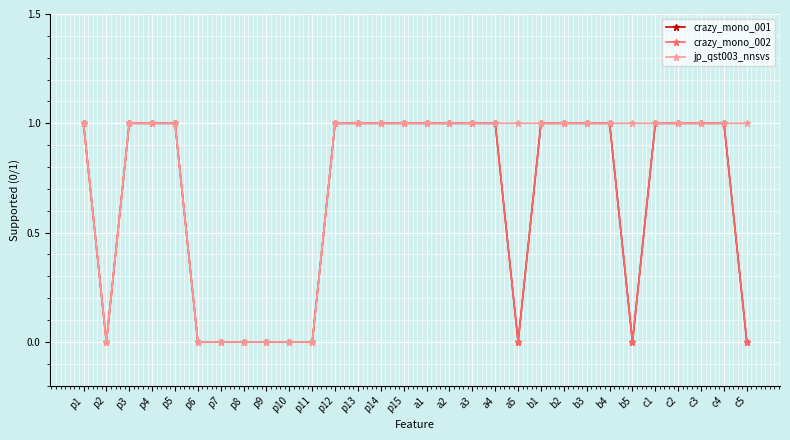

What is the label of the 16th point from the right?

p15